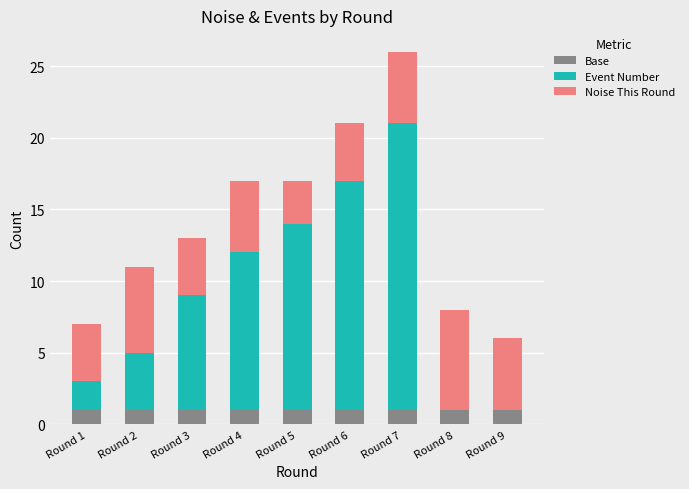

At which category is the sum across all series the highest?

Round 7